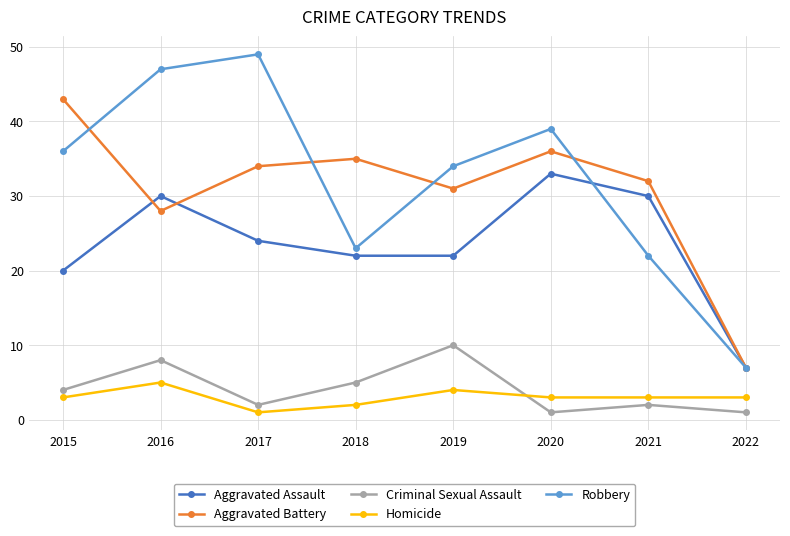

Where is the first local maximum for Aggravated Assault?

2016